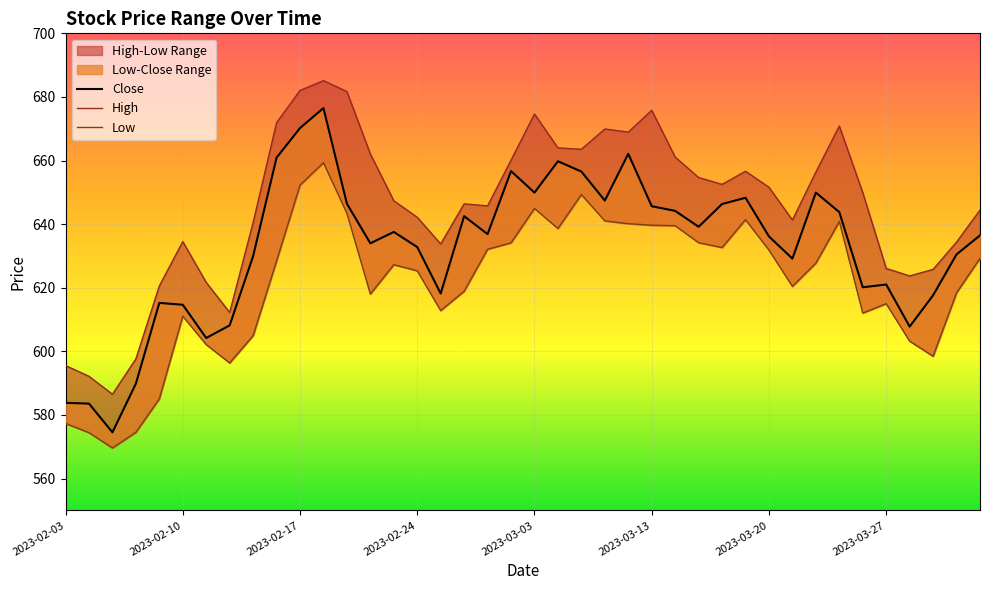

True or false: Close and Low cross at least once.

False